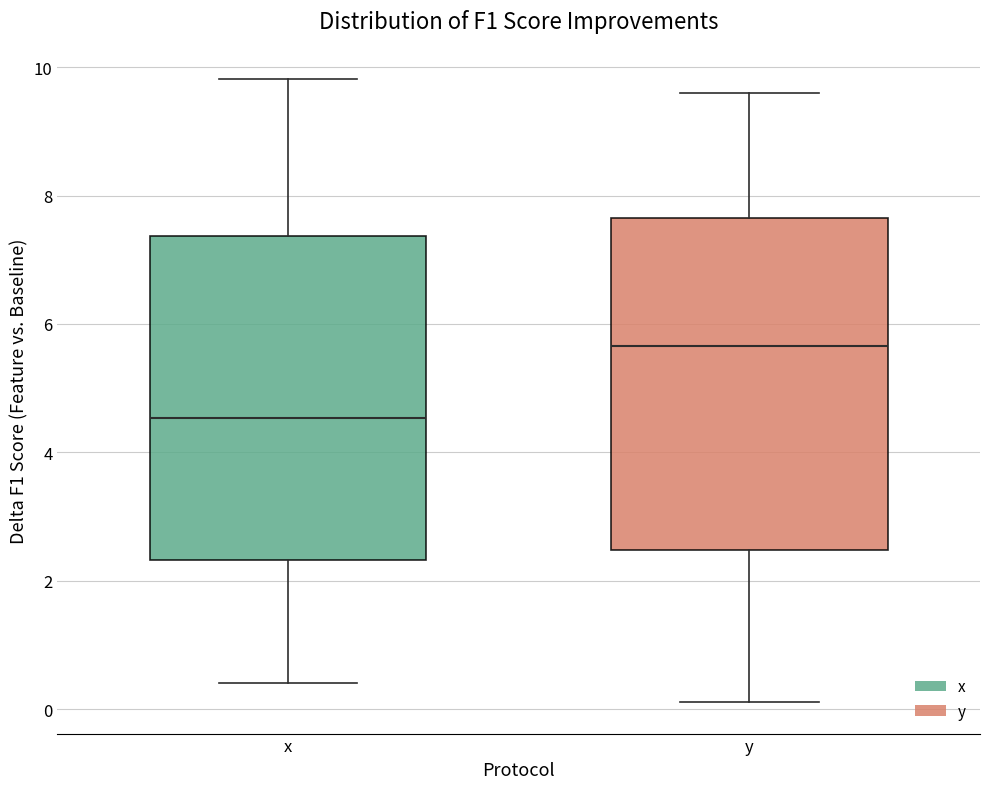

Reading left to right, read every box against the y-axis: the position of its median line, the range the box covers, and the ends of its whiskers. The values are not printed on the chart, so give them approximately, as read against the axis.

x: median 4.6, box 2.4 to 7.4, whiskers 0.4 to 9.8
y: median 5.6, box 2.4 to 7.6, whiskers 0.2 to 9.6